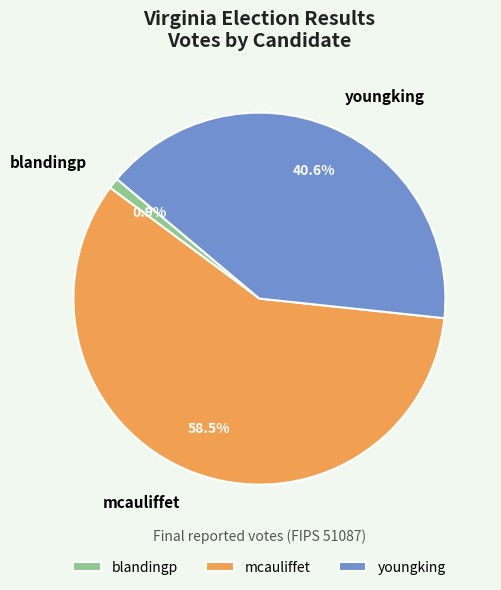

To the nearest percent, what is the average slice percentage?

33%